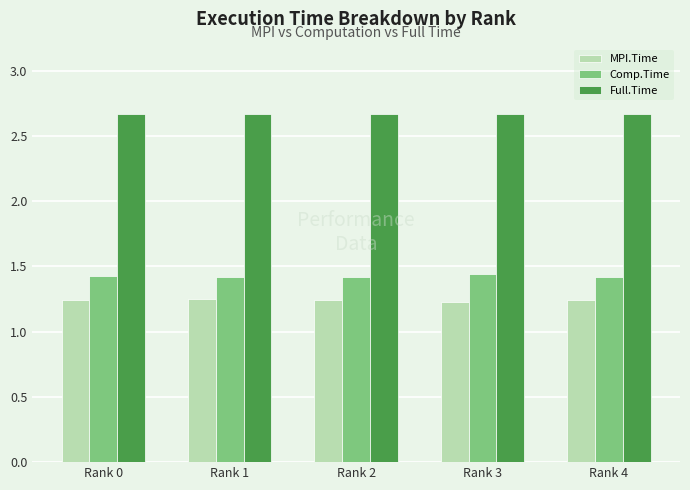

True or false: Comp.Time has a value of 0.9 at Rank 3.

False